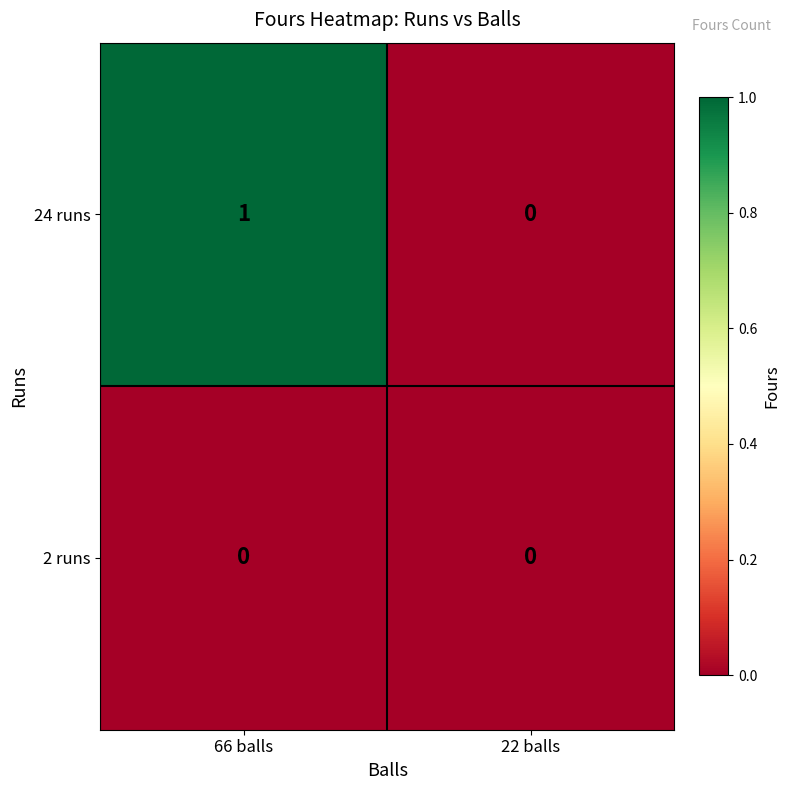

At 66 balls, list the series in order from smallest to largest.

2 runs, 24 runs